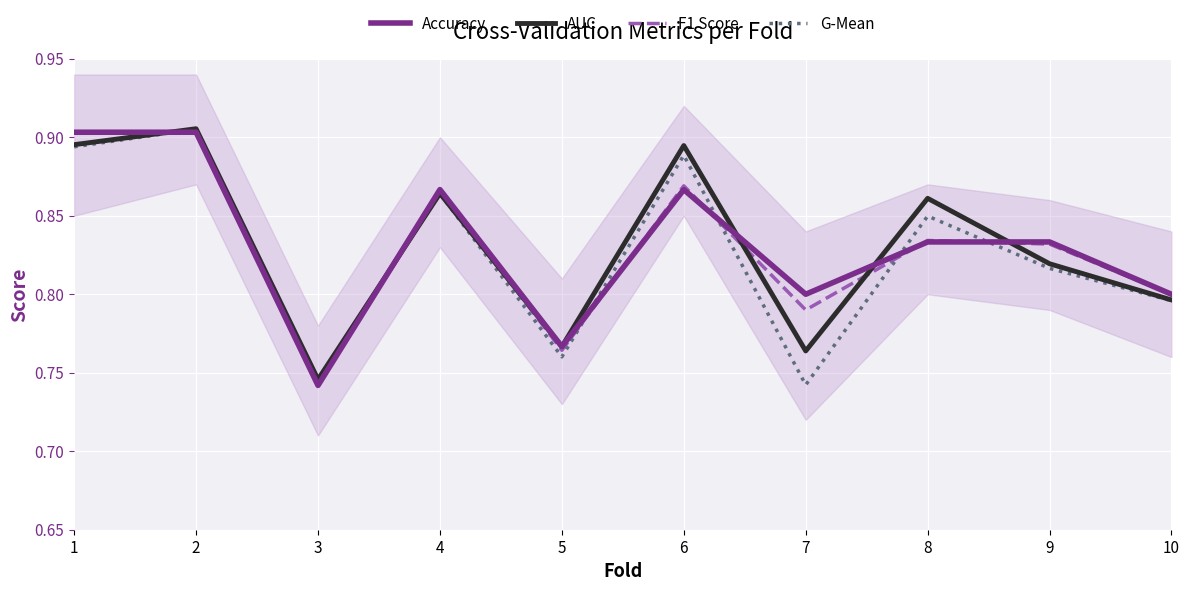

Reading left to right, list all the values displayed in this chart.

Accuracy: 1=0.9	2=0.9	3=0.7	4=0.9	5=0.8	6=0.9	7=0.8	8=0.8	9=0.8	10=0.8
AUC: 1=0.9	2=0.9	3=0.7	4=0.9	5=0.8	6=0.9	7=0.8	8=0.9	9=0.8	10=0.8
F1 Score: 1=0.9	2=0.9	3=0.7	4=0.9	5=0.8	6=0.9	7=0.8	8=0.8	9=0.8	10=0.8
G-Mean: 1=0.9	2=0.9	3=0.7	4=0.9	5=0.8	6=0.9	7=0.7	8=0.8	9=0.8	10=0.8